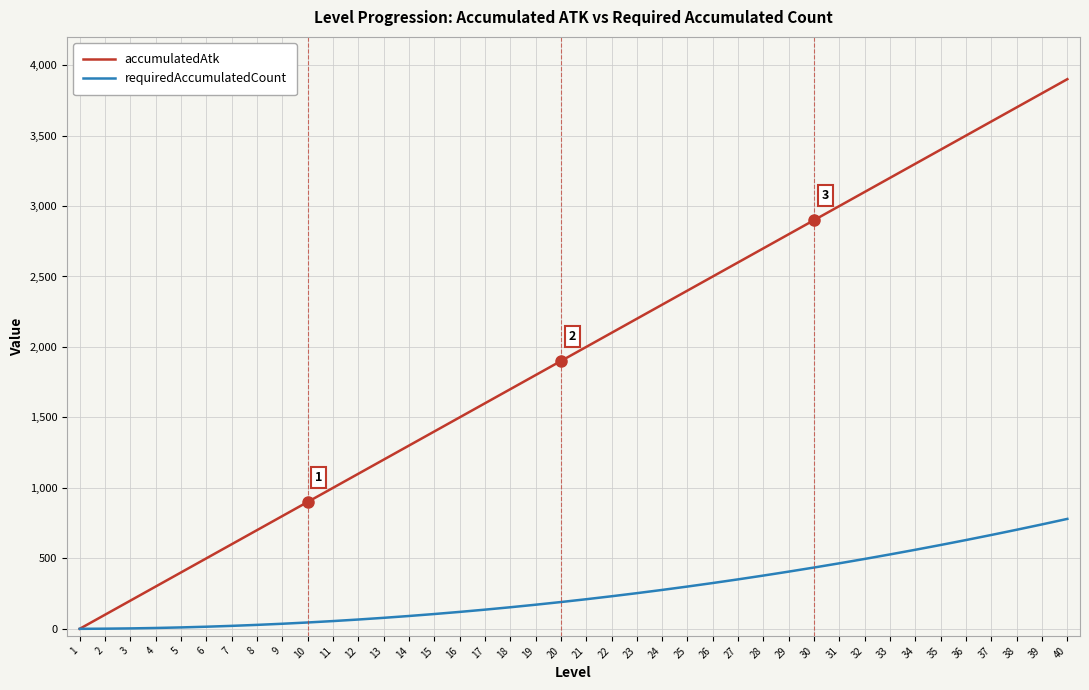

True or false: accumulatedAtk has more than 2 points higher than both neighbors.

False